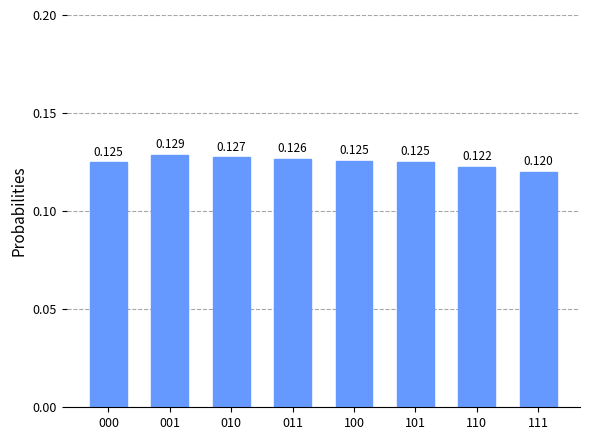

List the labels in order of value, smallest first.

111, 110, 000, 101, 100, 011, 010, 001